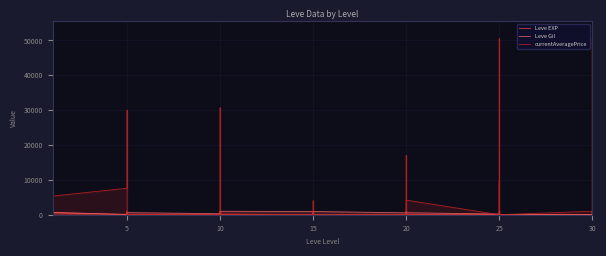

What is the label of the 20th point from the left?

15